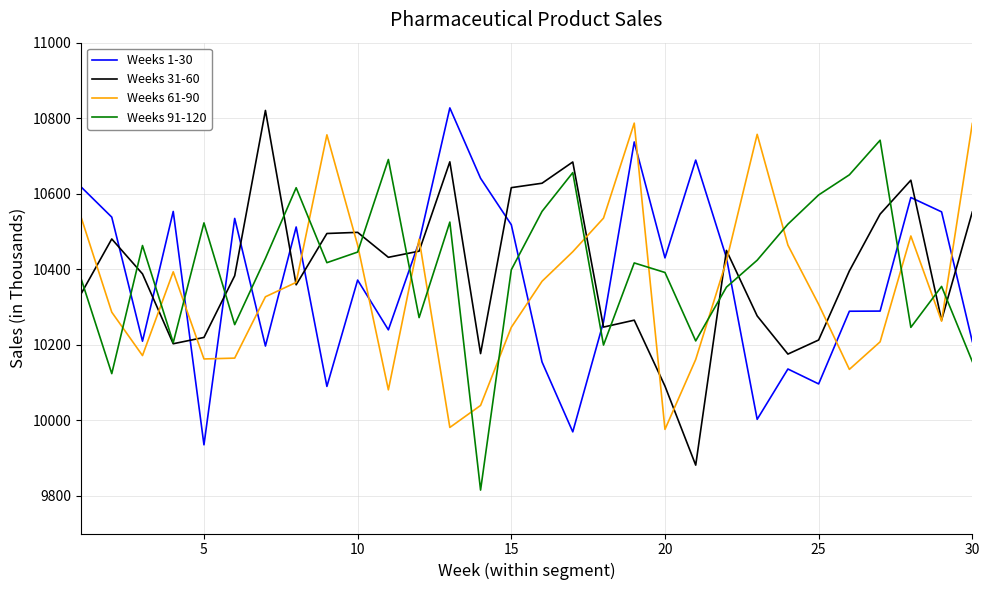

What is the minimum value for Weeks 1-30?

9934.9